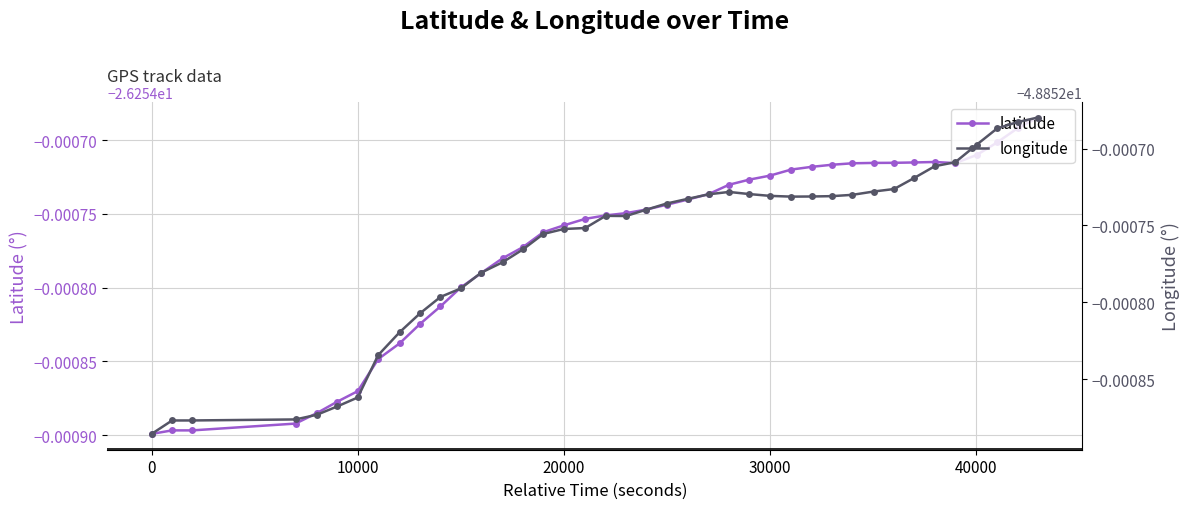

How many lines are shown in the chart?

2